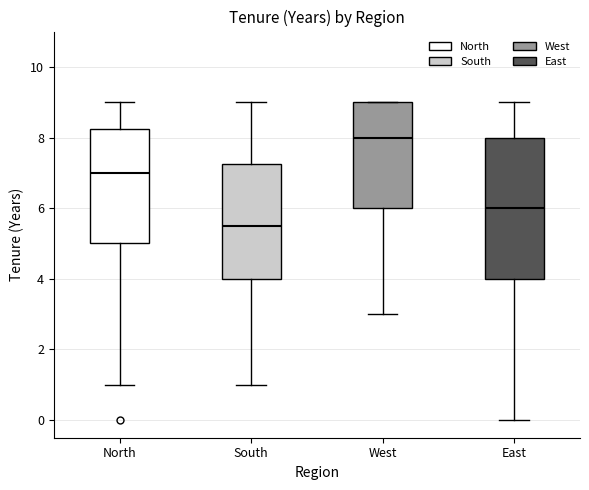

Reading left to right, read every box against the y-axis: the position of its median line, the range the box covers, and the ends of its whiskers. The values are not printed on the chart, so give them approximately, as read against the axis.

North: median 7.0, box 5.0 to 8.2, whiskers 1.0 to 9.0
South: median 5.6, box 4.0 to 7.2, whiskers 1.0 to 9.0
West: median 8.0, box 6.0 to 9.0, whiskers 3.0 to 9.0
East: median 6.0, box 4.0 to 8.0, whiskers 0.0 to 9.0